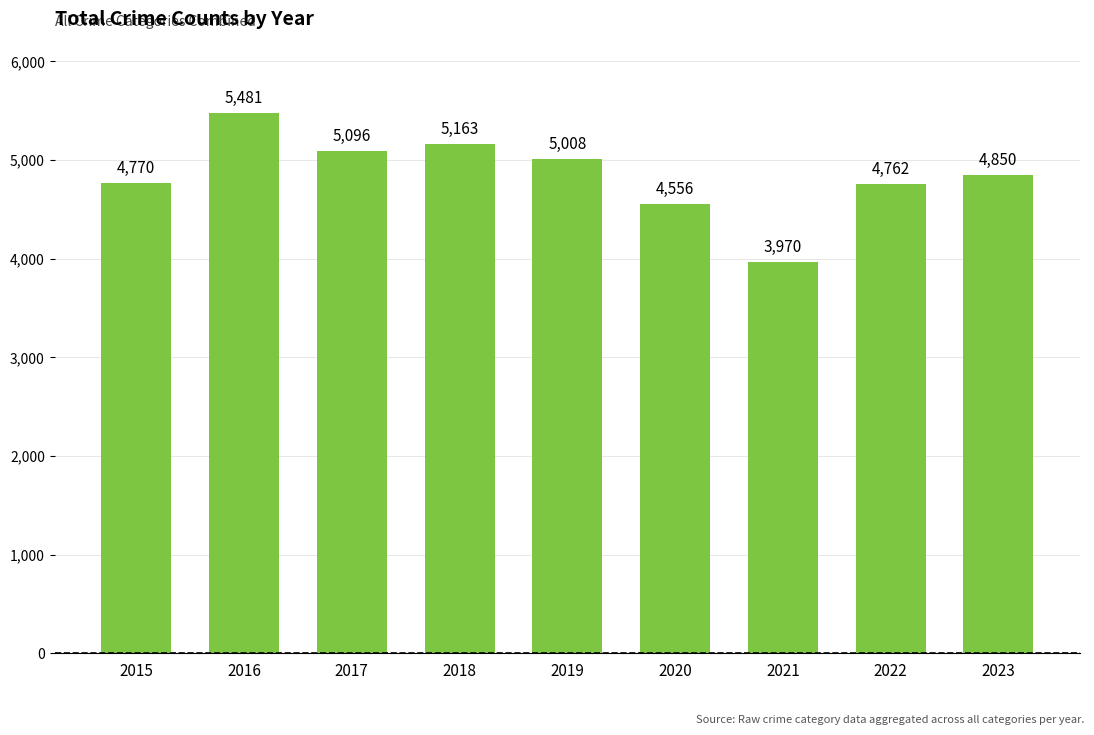

Are the bars horizontal?

No